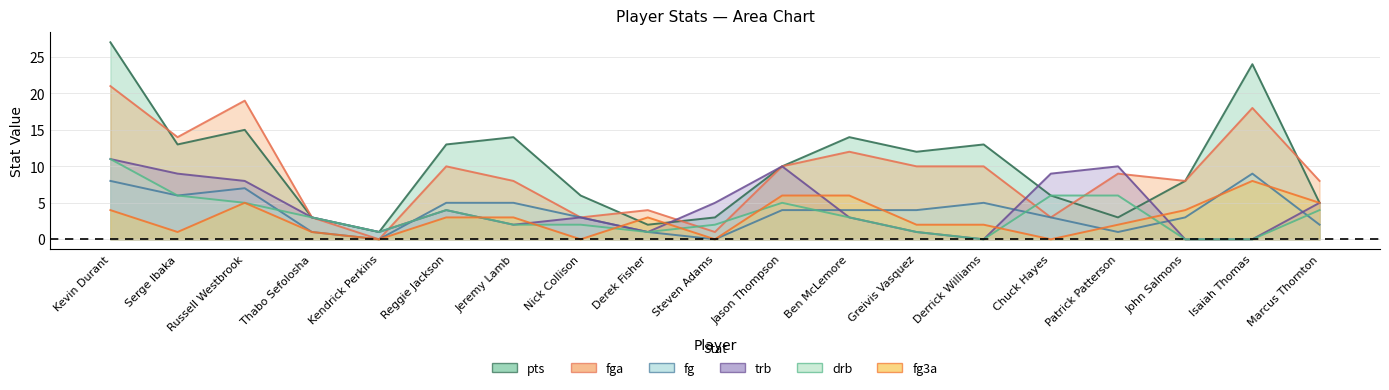

What is the difference between the highest and lowest values at Nick Collison?

6